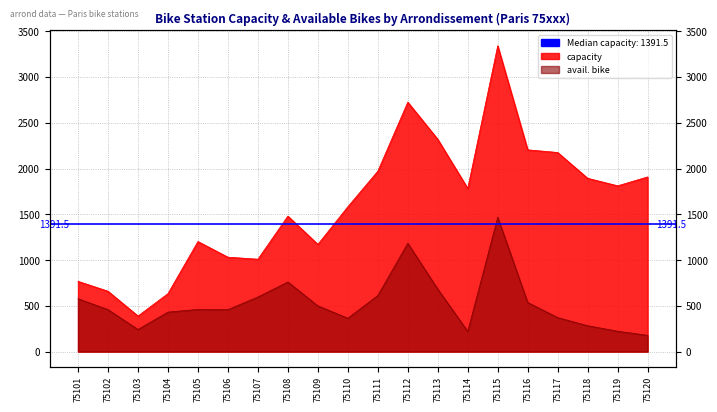

Reading left to right, what are all the values shown in this chart?

capacity: 768	660	389	634	1203	1032	1010	1481	1172	1583	1972	2726	2320	1783	3342	2205	2176	1894	1812	1909
avail. bike: 578	459	242	432	461	459	597	761	500	365	613	1184	683	221	1469	537	372	283	223	178